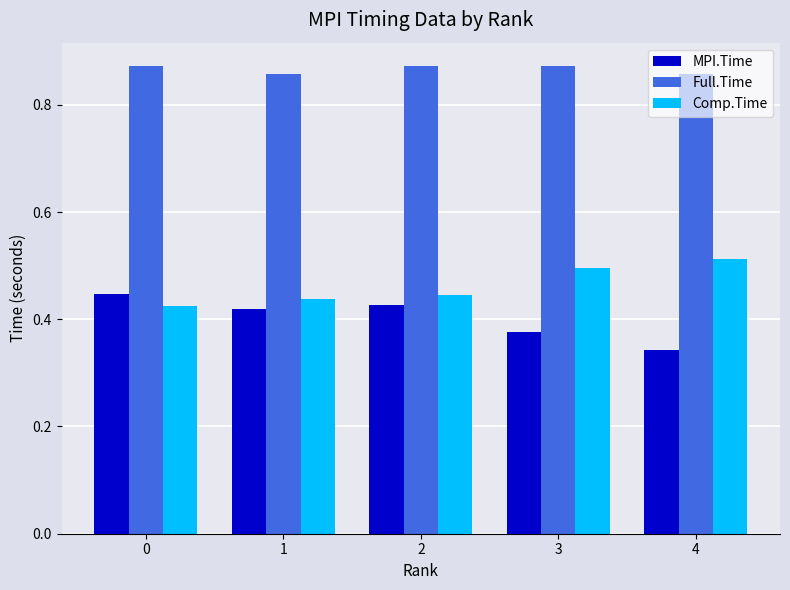

The value of MPI.Time at 0 is 0.6. True or false?

False